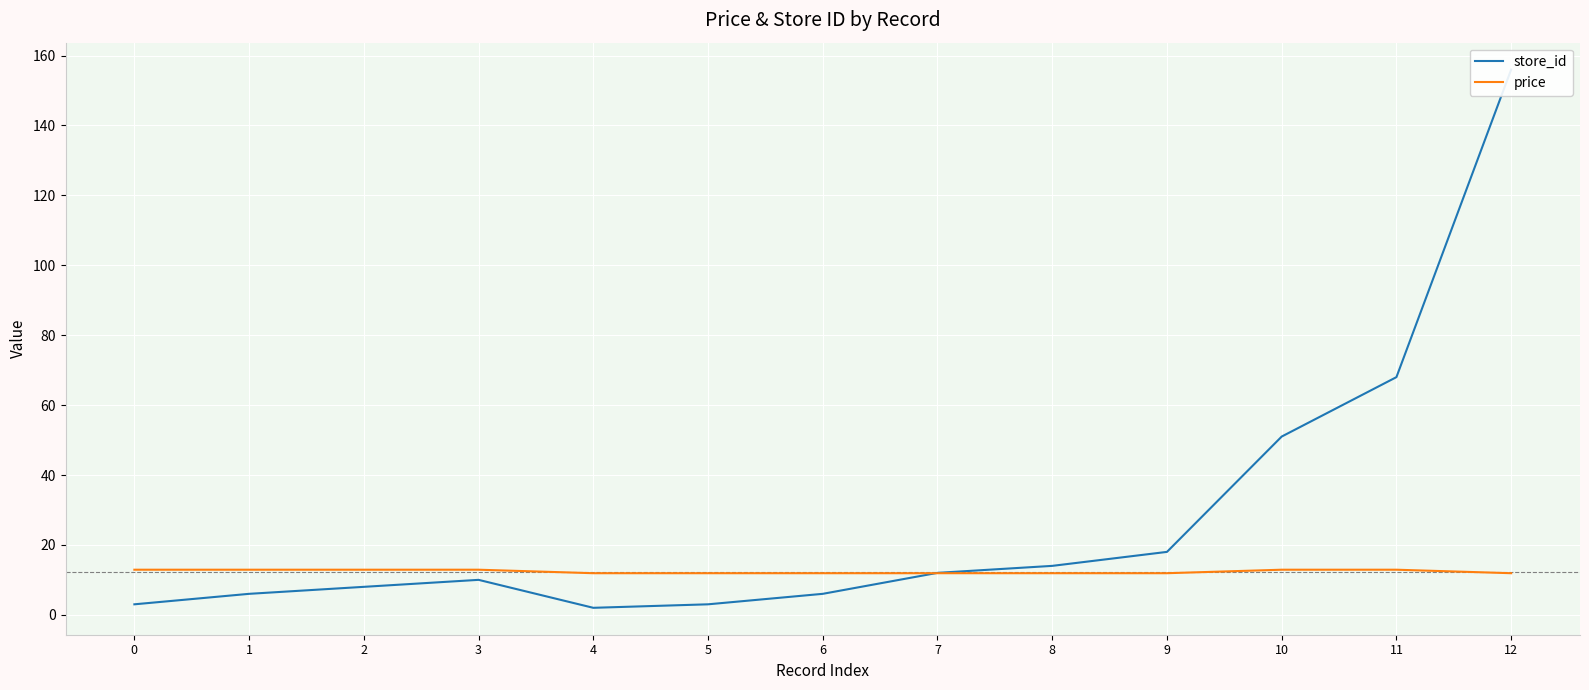

Between 1 and 4, which is larger?

1